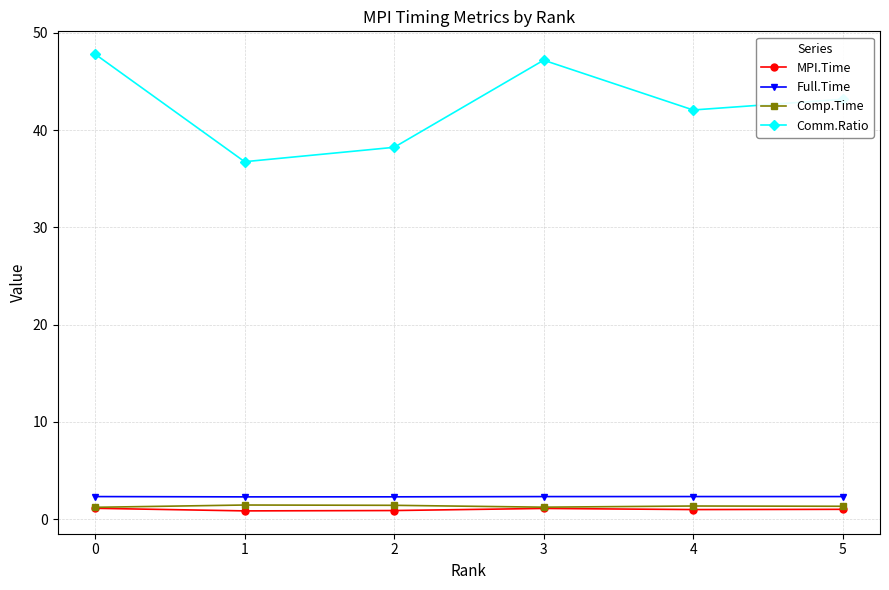

What are all the series names shown in the legend?

MPI.Time, Full.Time, Comp.Time, Comm.Ratio